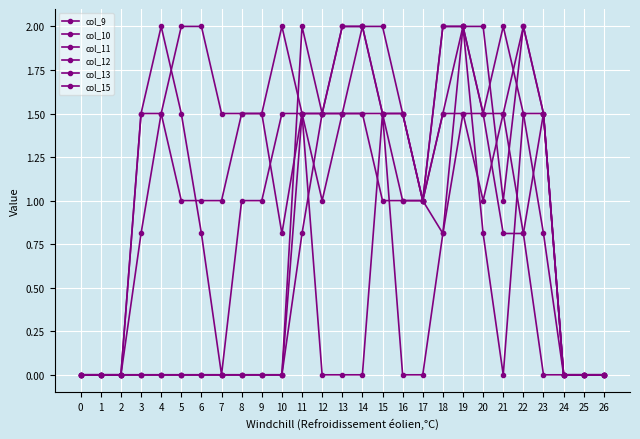

How many categories are shown in the chart?

27